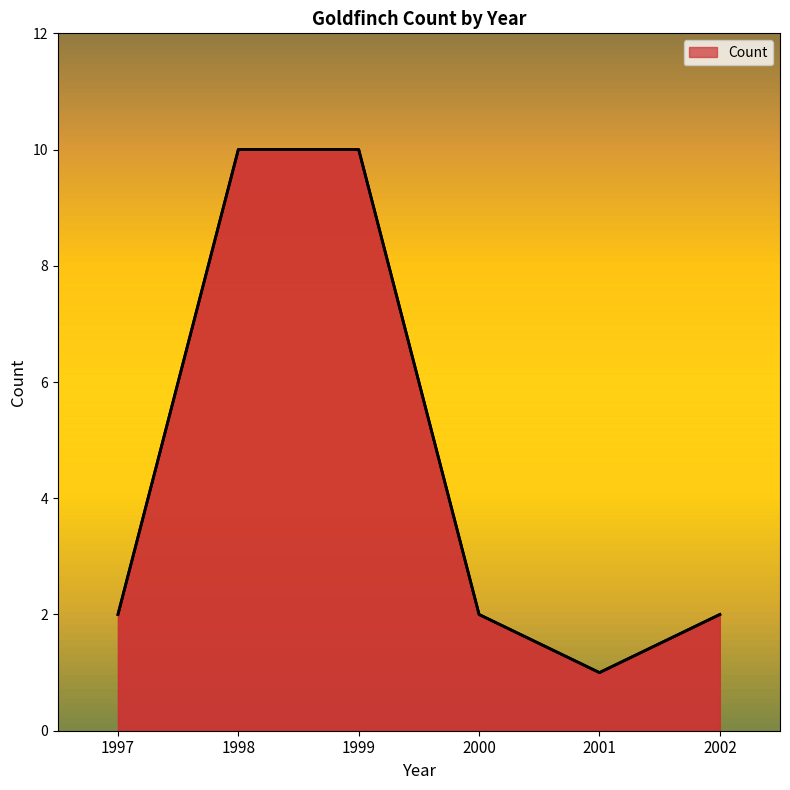

What is the smallest value displayed?

1